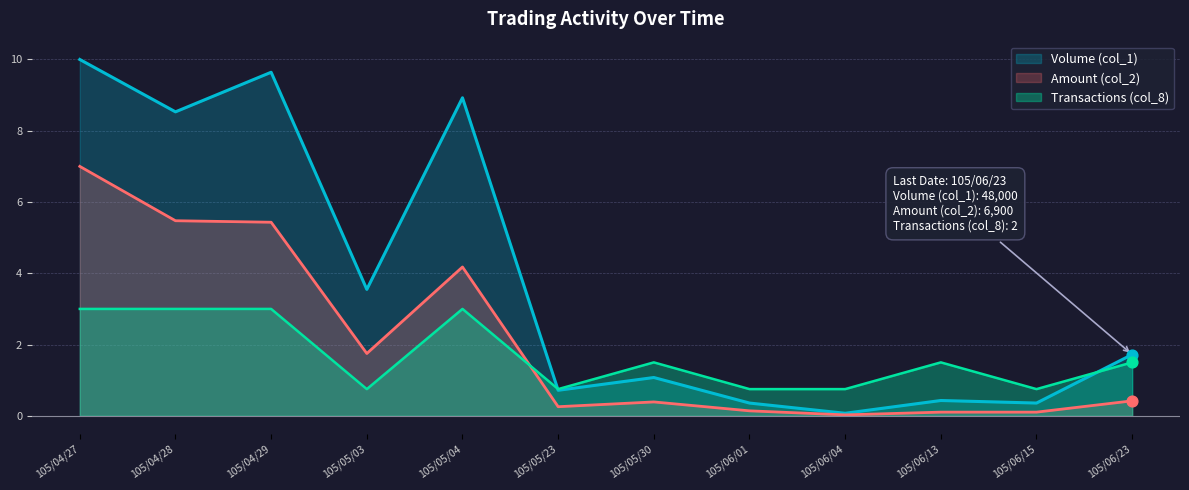

What are all the series names shown in the legend?

Volume (col_1), Amount (col_2), Transactions (col_8)